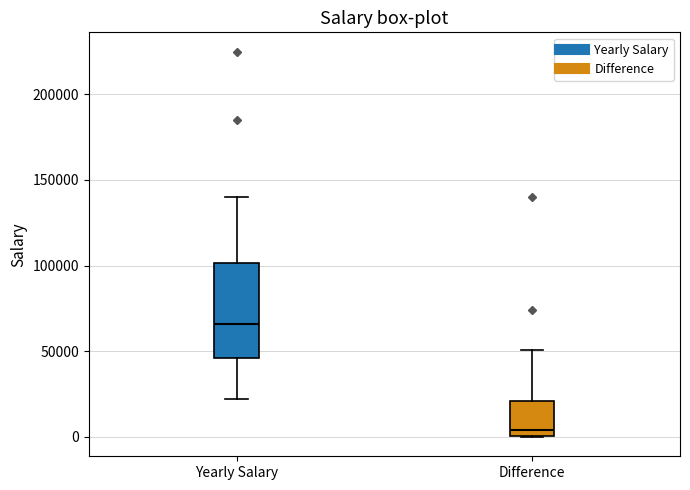

Reading left to right, read every box against the y-axis: the position of its median line, the range the box covers, and the ends of its whiskers. The values are not printed on the chart, so give them approximately, as read against the axis.

Yearly Salary: median 65000, box 45000 to 100000, whiskers 20000 to 140000
Difference: median 5000, box 0 to 20000, whiskers 0 to 50000